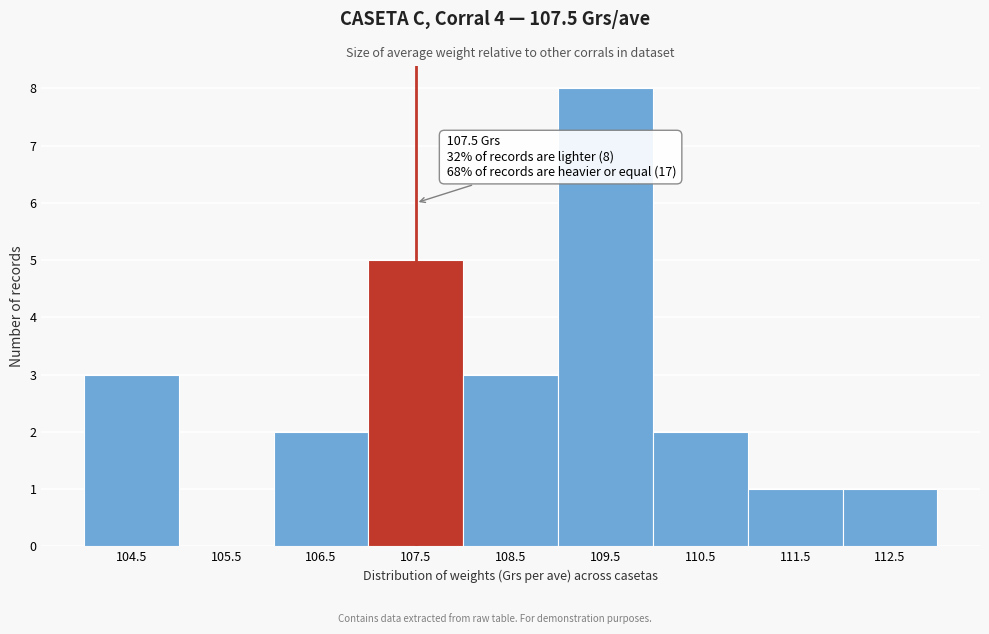

Which range on the x-axis has the tallest bar?

109 to 110